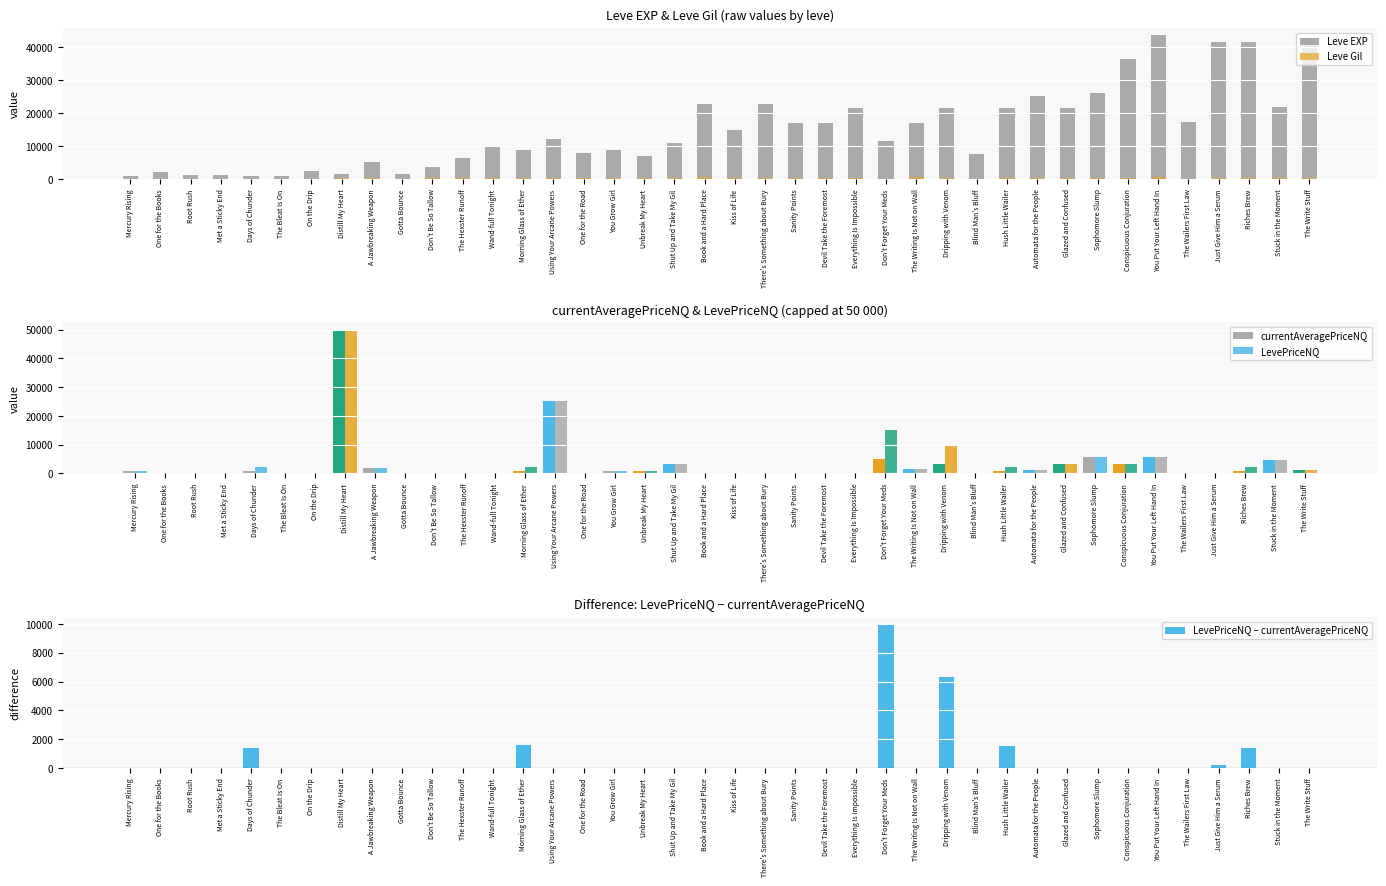

How many data points in Leve EXP are less than 12030?

20